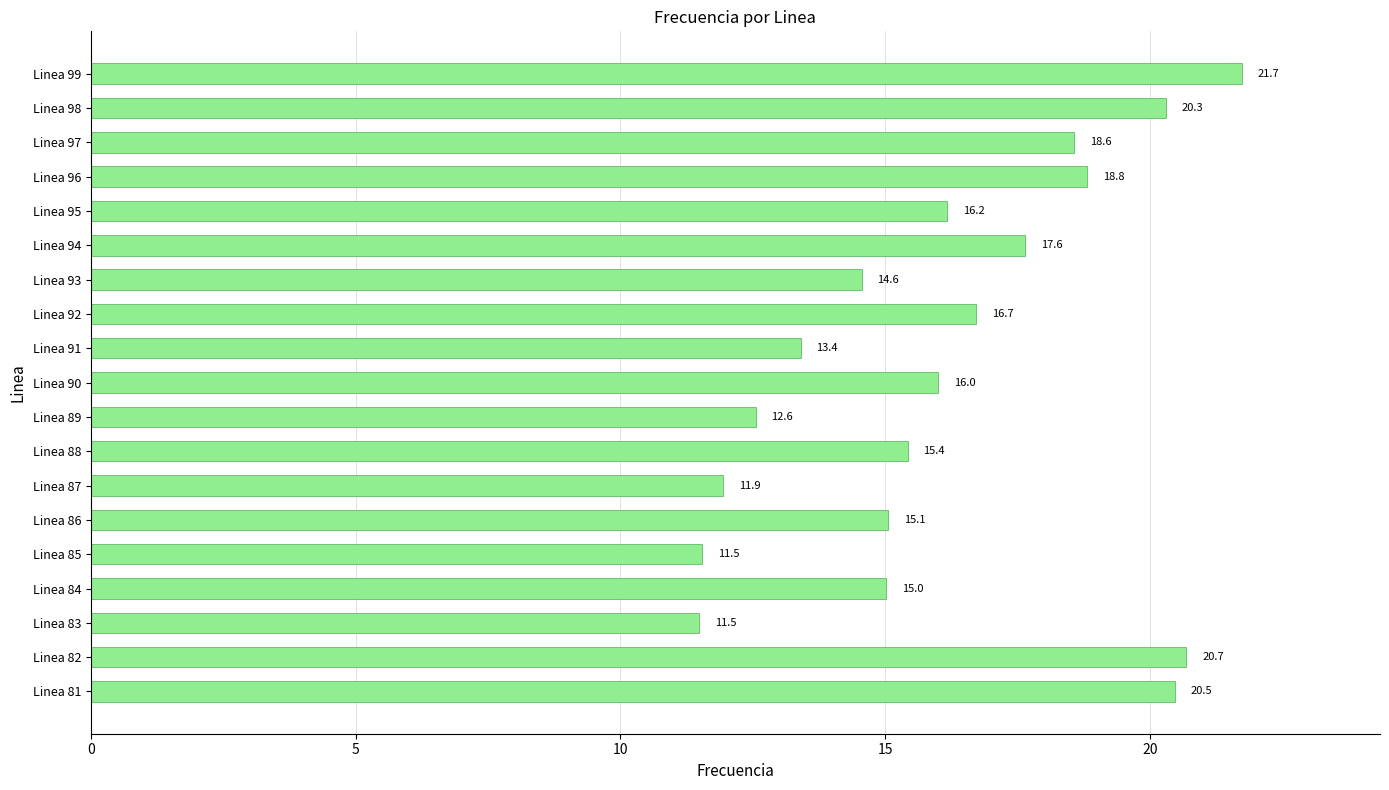

Are the bars horizontal?

Yes